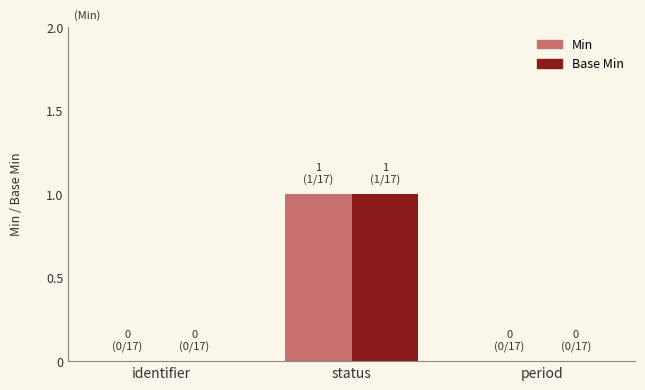

Reading left to right, transcribe all the data shown in this chart.

Min: 0	1	0
Base Min: 0	1	0